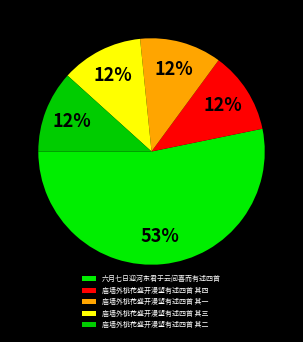

How many slices are in this pie chart?

5